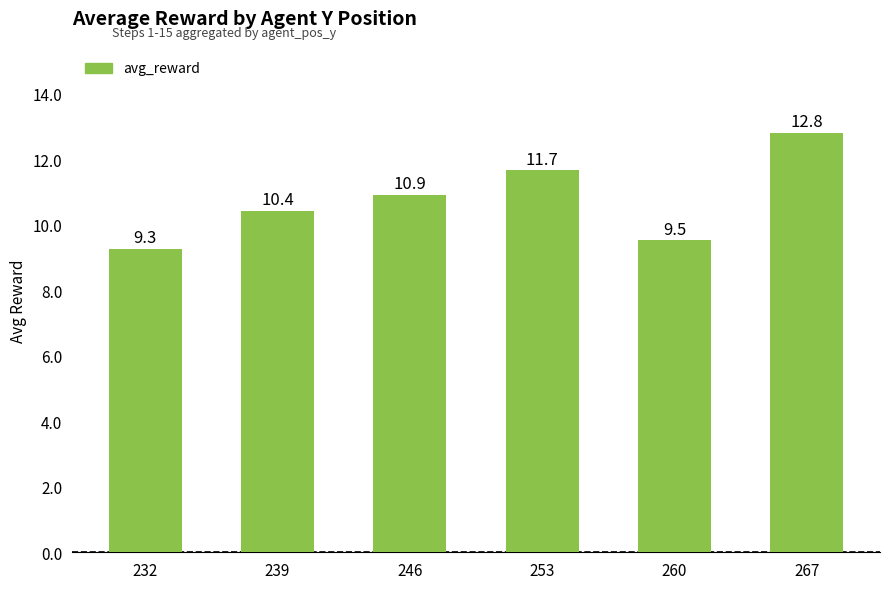

Rank the categories by value from lowest to highest.

232, 260, 239, 246, 253, 267